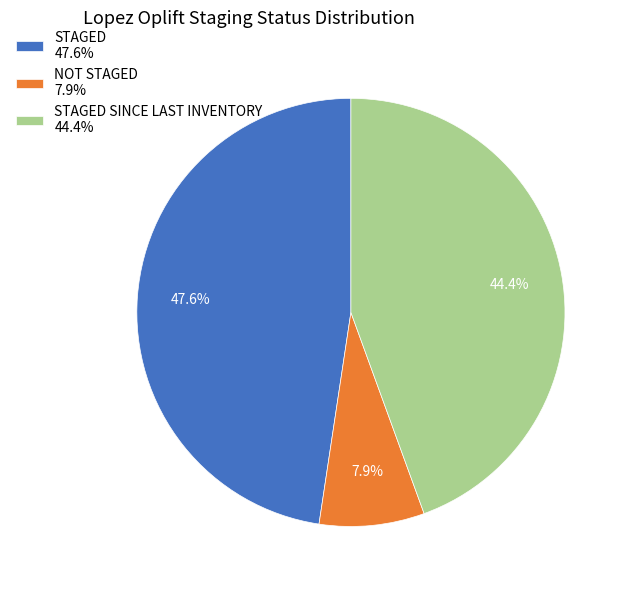

Rank the categories by value from highest to lowest.

STAGED 47.6%, STAGED SINCE LAST INVENTORY 44.4%, NOT STAGED 7.9%